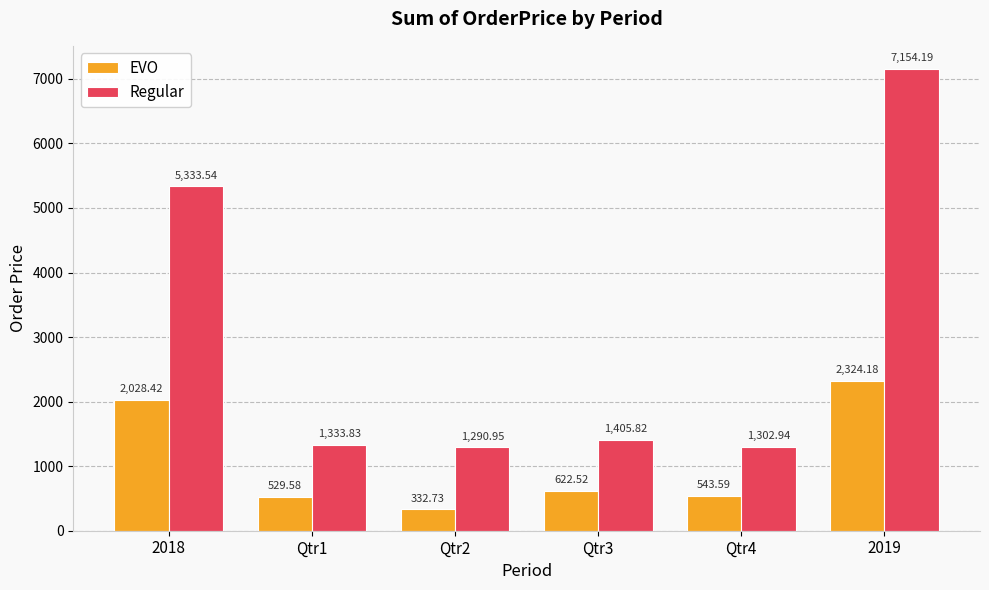

The EVO series shows 622.5 at Qtr3. True or false?

True